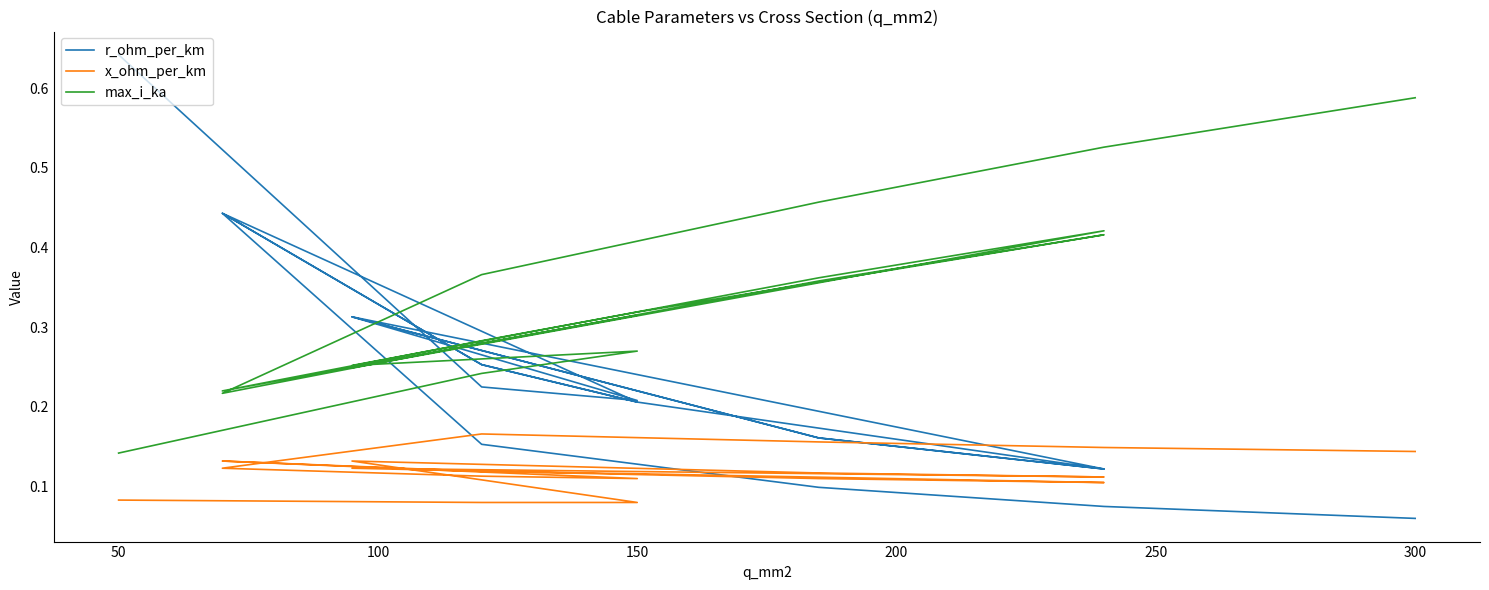

The value of x_ohm_per_km at 50 is 0.1. True or false?

True